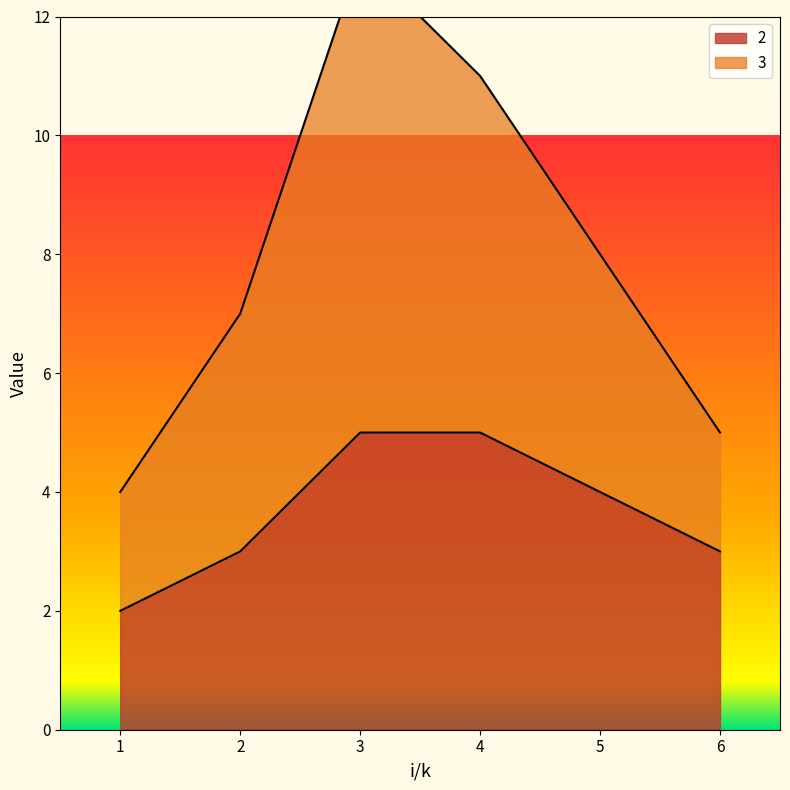

What is the smallest value displayed?

2